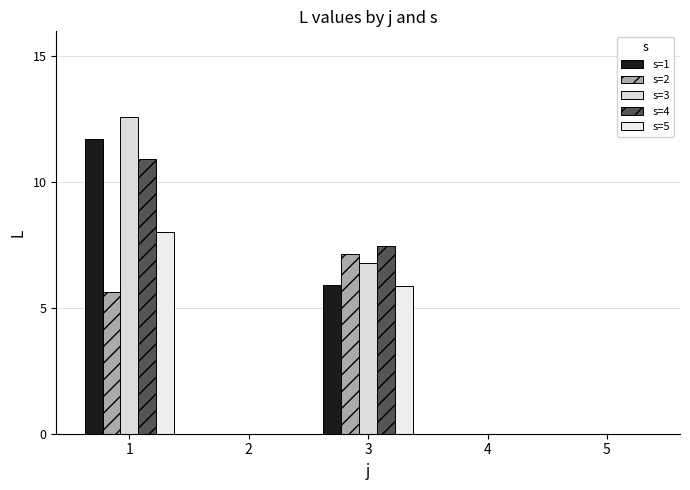

At how many categories does at least one series exceed 4?

2